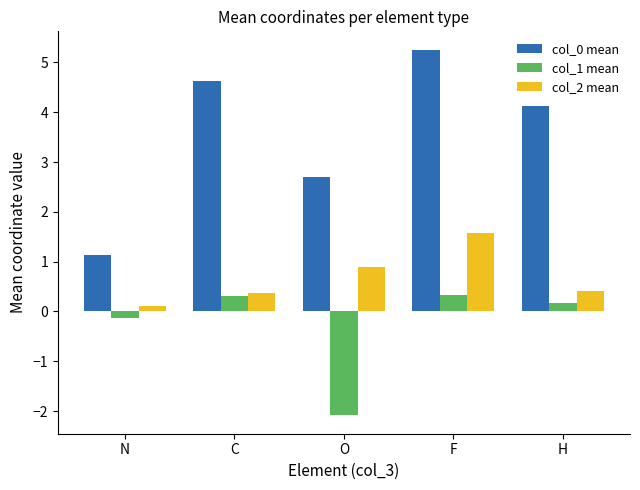

What is the maximum value for col_0 mean?

5.3